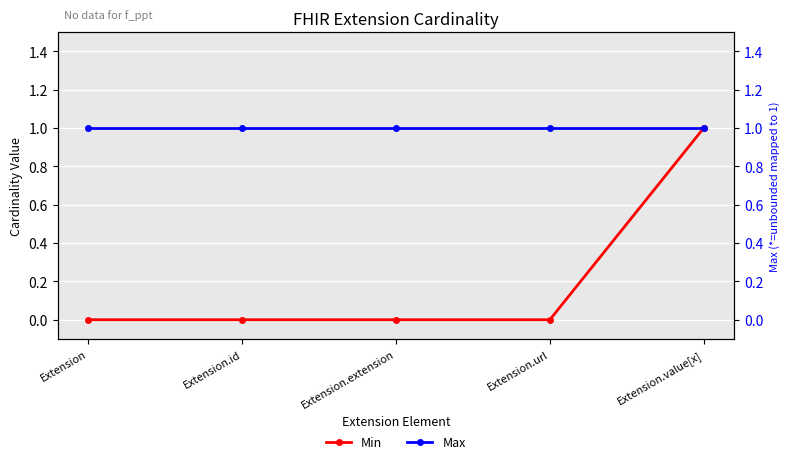

Is the value of Max at Extension.id greater than the value of Min at Extension.id?

Yes